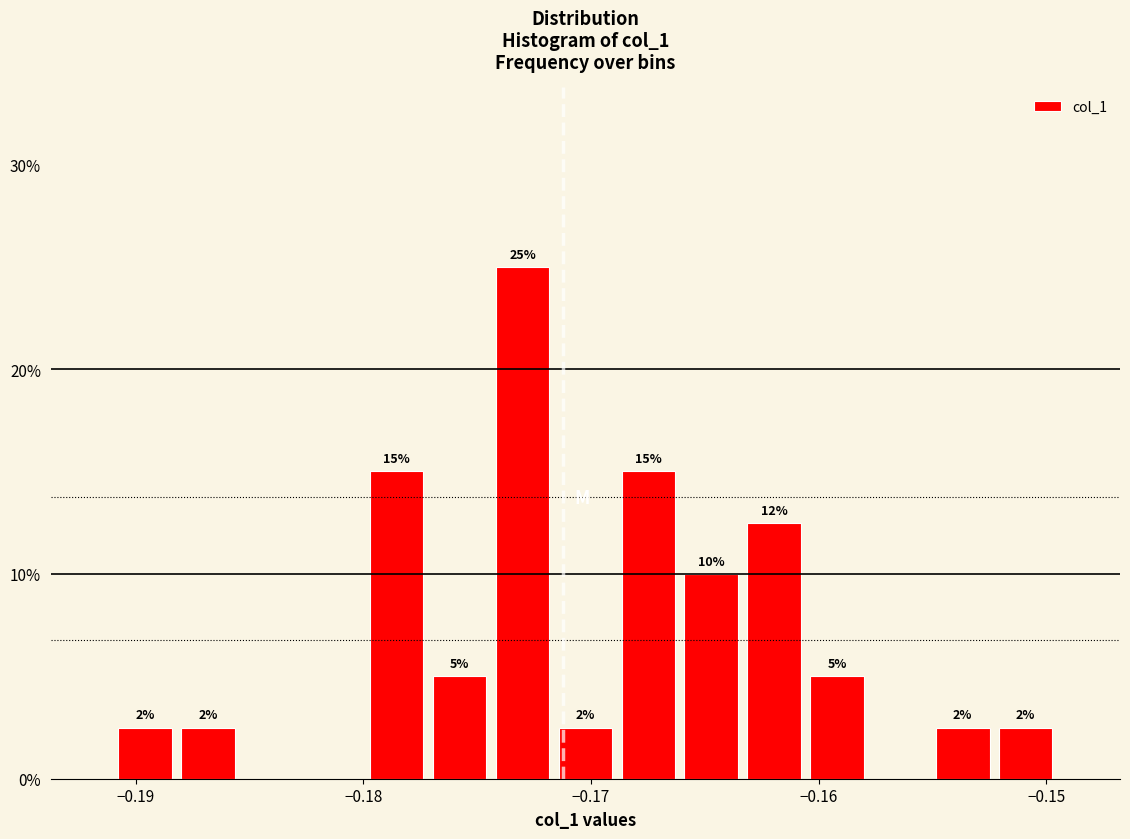

Read against the x-axis, roughly where is the centre of the tallest bar?

-0.173